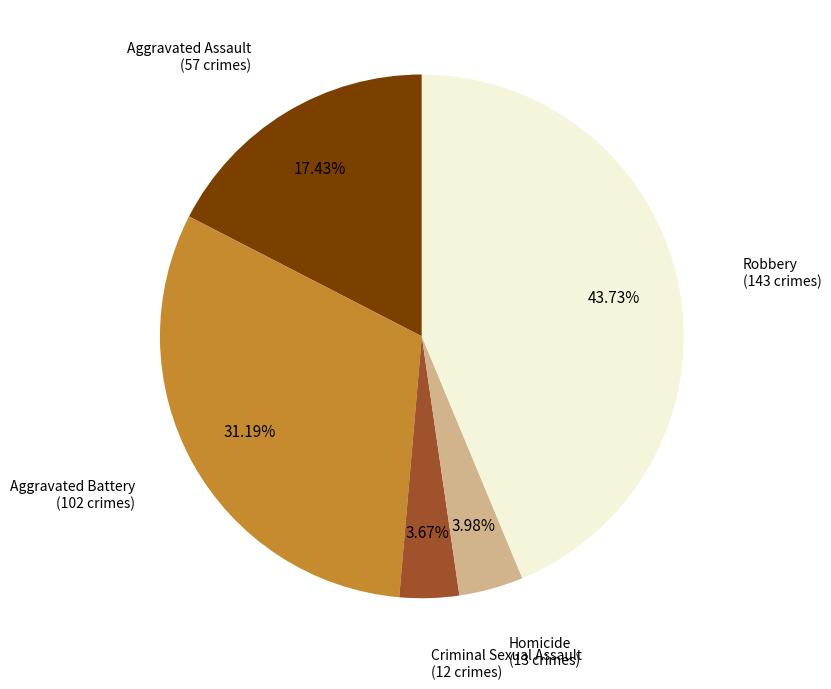

Is there any slice that represents more than half of the pie?

No